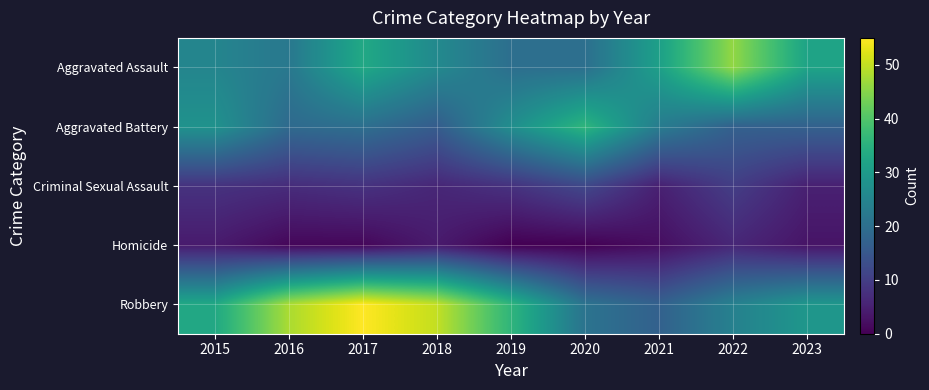

Rank the series by their maximum value, from lowest to highest.

Homicide, Criminal Sexual Assault, Aggravated Battery, Aggravated Assault, Robbery